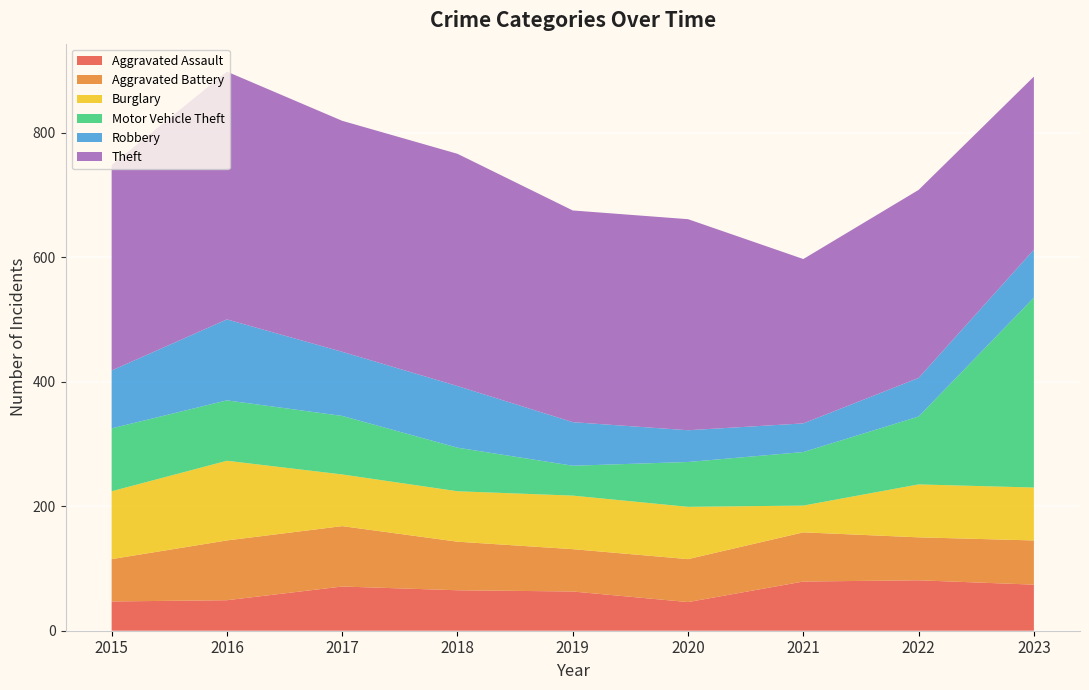

Reading left to right, extract all data points from this chart.

Aggravated Assault: 47	49	71	65	63	46	79	81	74
Aggravated Battery: 68	96	97	78	68	69	79	69	71
Burglary: 109	128	83	81	86	84	43	85	85
Motor Vehicle Theft: 101	97	94	70	48	72	86	109	305
Robbery: 93	130	103	99	70	51	46	62	77
Theft: 330	398	371	373	340	339	264	302	278